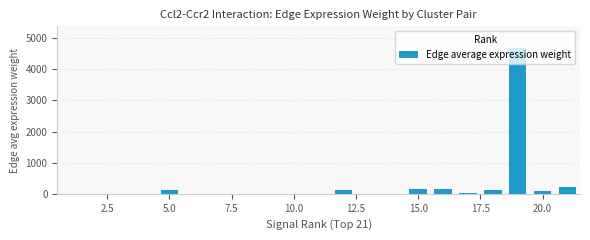

What is the sum of all values?

5683.1